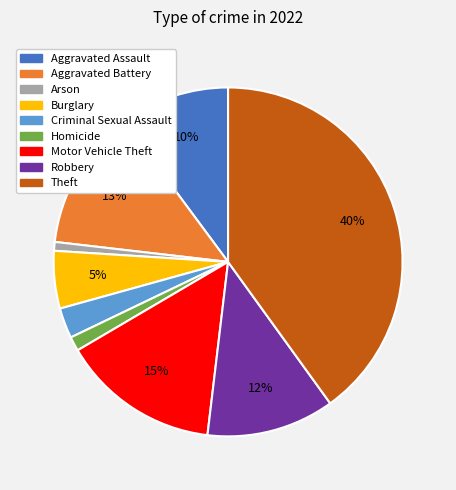

Is there any slice that represents more than half of the pie?

No